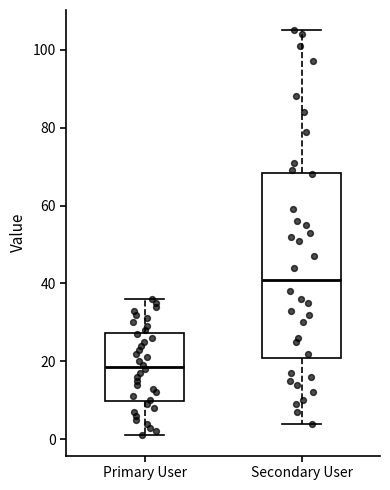

Where does the lower whisker of the box for Secondary User end on the y-axis? The values are not printed on the chart, so give them approximately, as read against the axis.

4